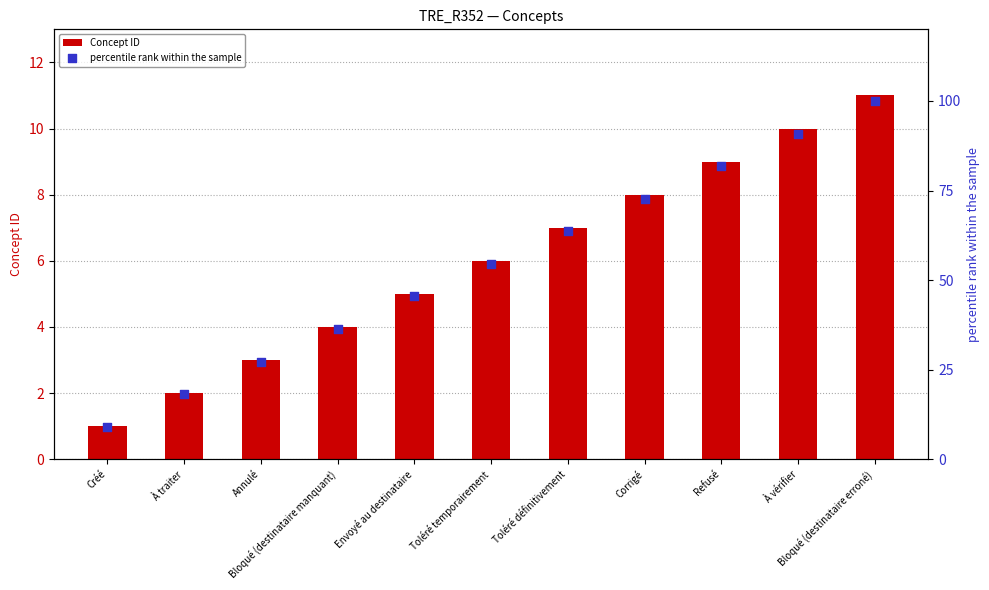

Which series reaches the minimum Y coordinate?

Concept ID